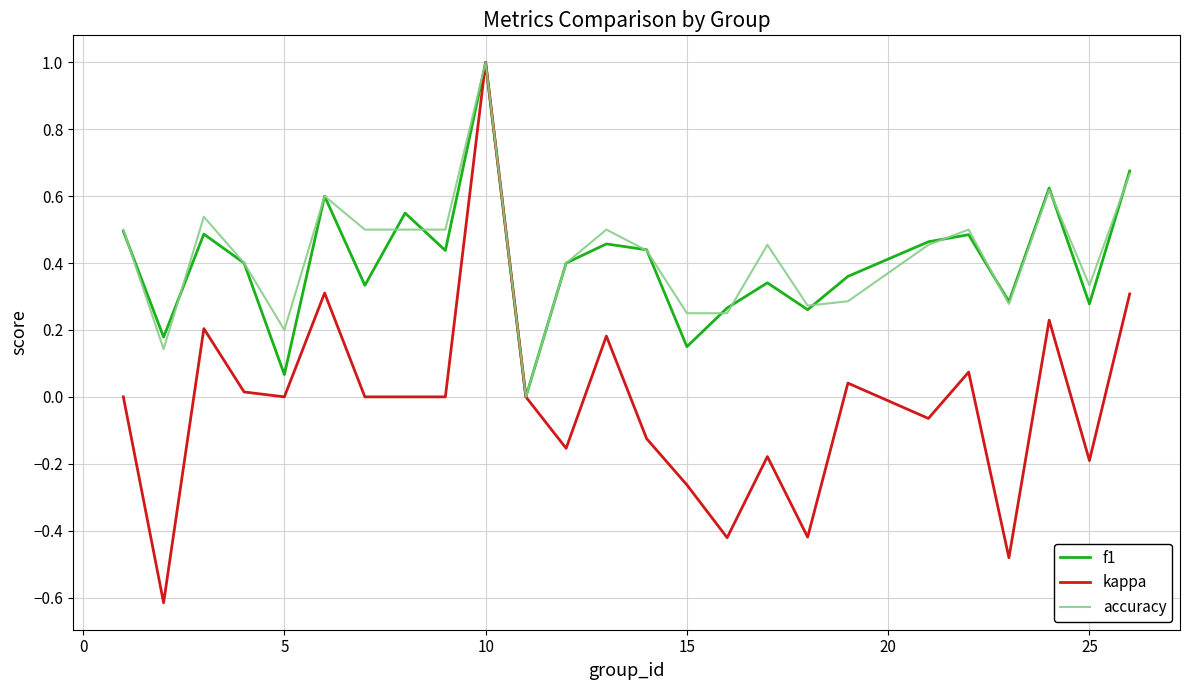

What is the maximum value shown in the chart?

1.0